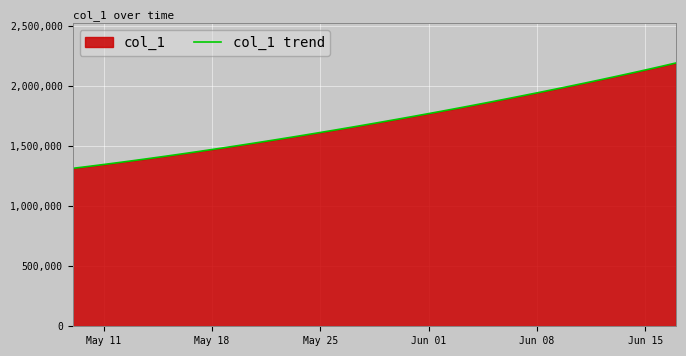

What is the difference between the maximum and minimum values?

878082.8